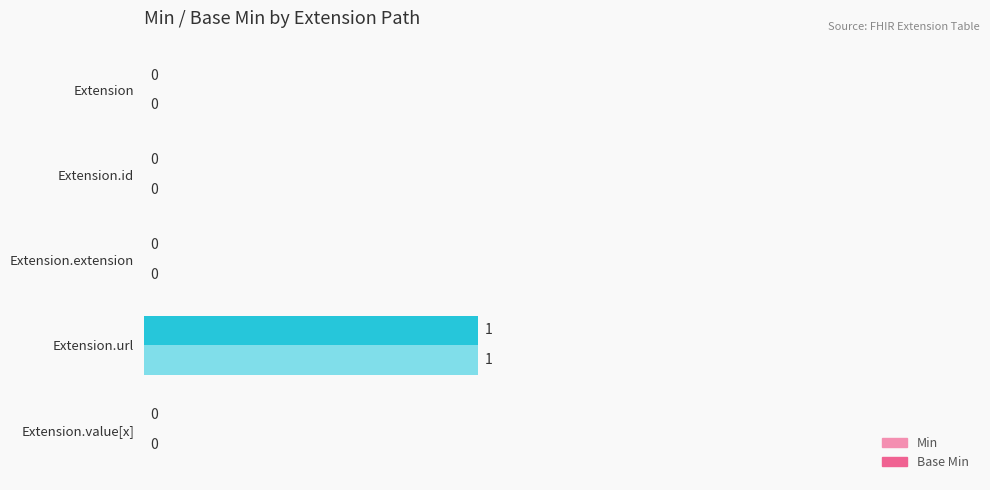

At which category is the sum across all series the highest?

Extension.url